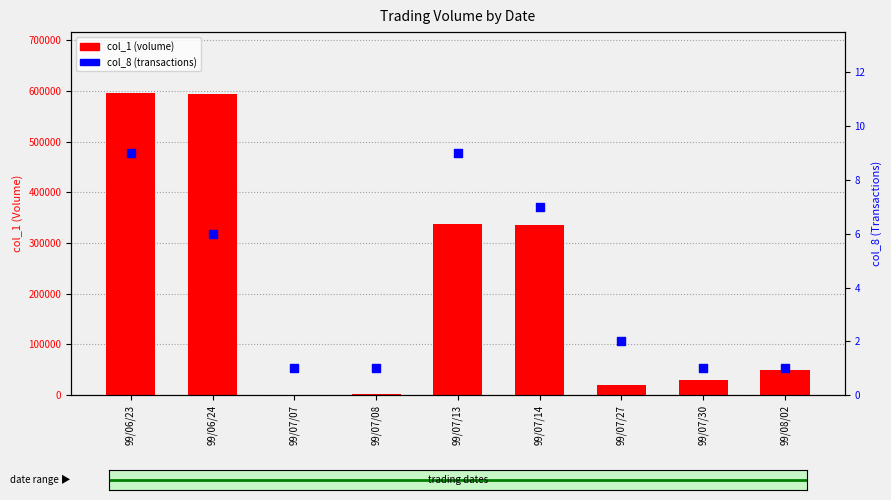

What is the total value across all series at 99/07/14?

335007